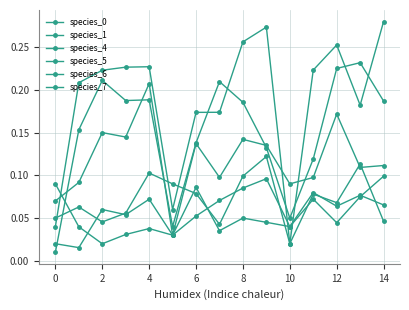

Reading left to right, extract all data points from this chart.

species_0: 0.0	0.2	0.2	0.2	0.2	0.1	0.2	0.2	0.3	0.3	0.0	0.2	0.3	0.2	0.3
species_1: 0.1	0.1	0.0	0.1	0.1	0.1	0.1	0.0	0.1	0.1	0.0	0.1	0.1	0.1	0.0
species_4: 0.0	0.0	0.1	0.1	0.1	0.0	0.1	0.1	0.1	0.1	0.0	0.1	0.0	0.1	0.1
species_5: 0.1	0.1	0.1	0.1	0.2	0.0	0.1	0.1	0.1	0.1	0.1	0.1	0.2	0.1	0.1
species_6: 0.0	0.2	0.2	0.2	0.2	0.0	0.1	0.2	0.2	0.1	0.1	0.1	0.2	0.2	0.2
species_7: 0.1	0.0	0.0	0.0	0.0	0.0	0.1	0.0	0.0	0.0	0.0	0.1	0.1	0.1	0.1